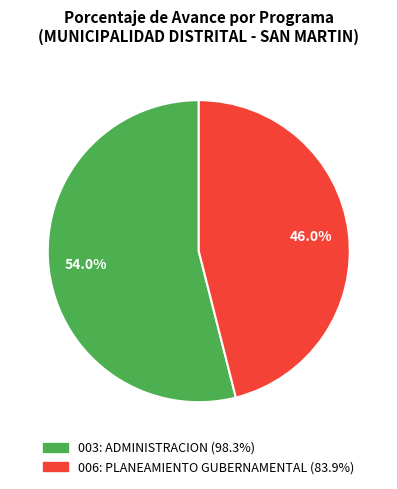

Is there a majority slice in this chart?

Yes